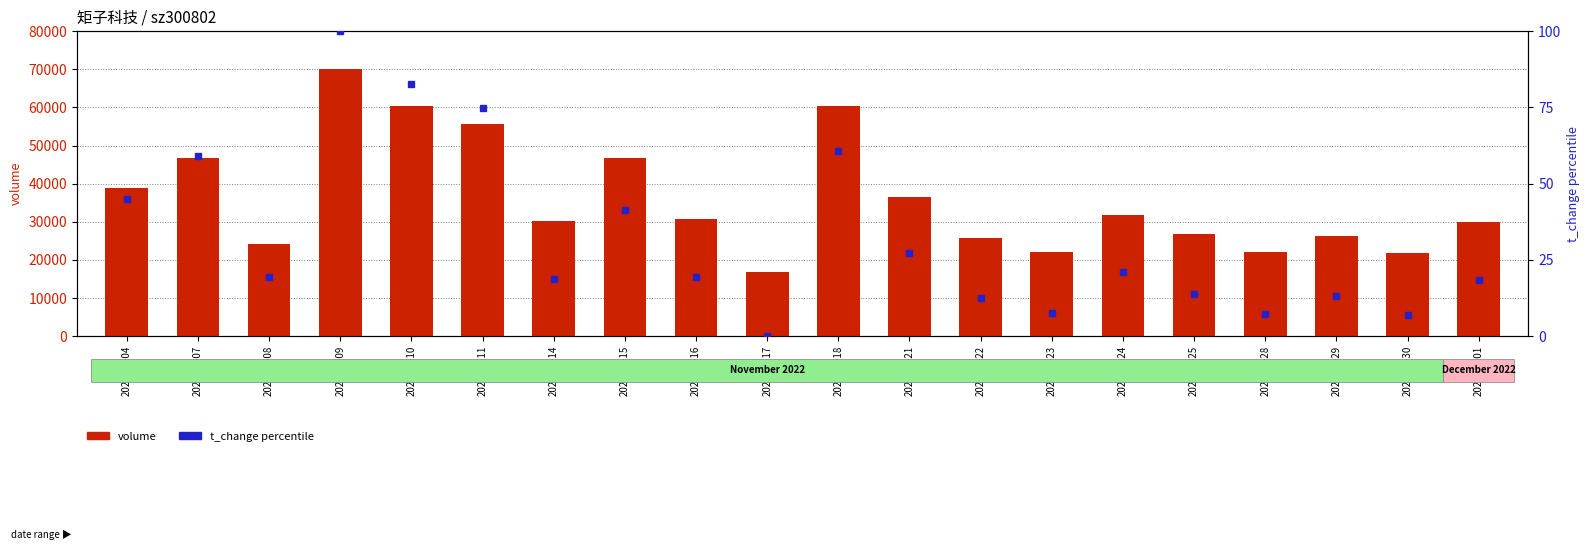

What are all the series names shown in the legend?

volume, t_change percentile